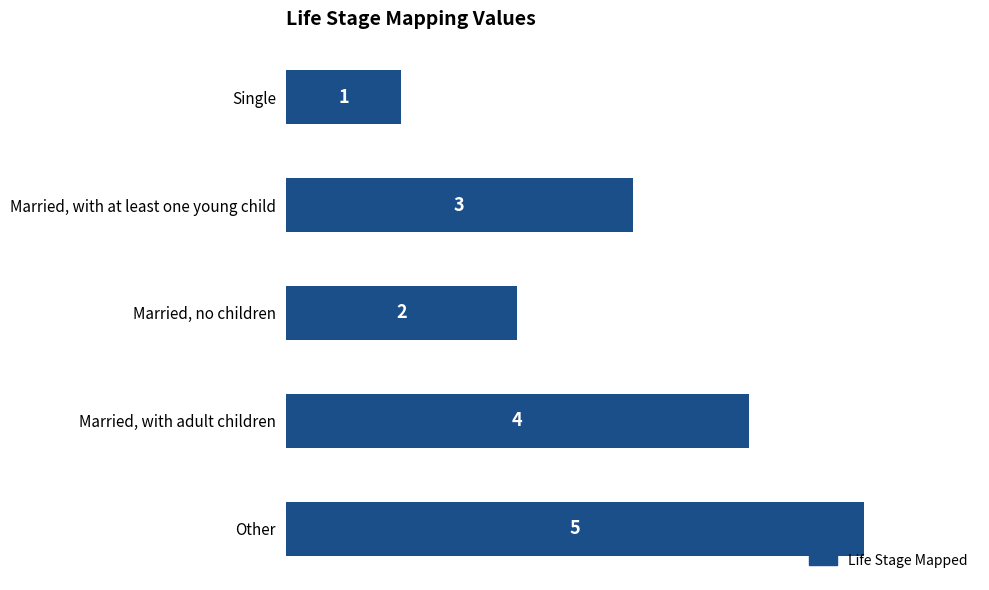

Which label corresponds to the largest value in the chart?

Other